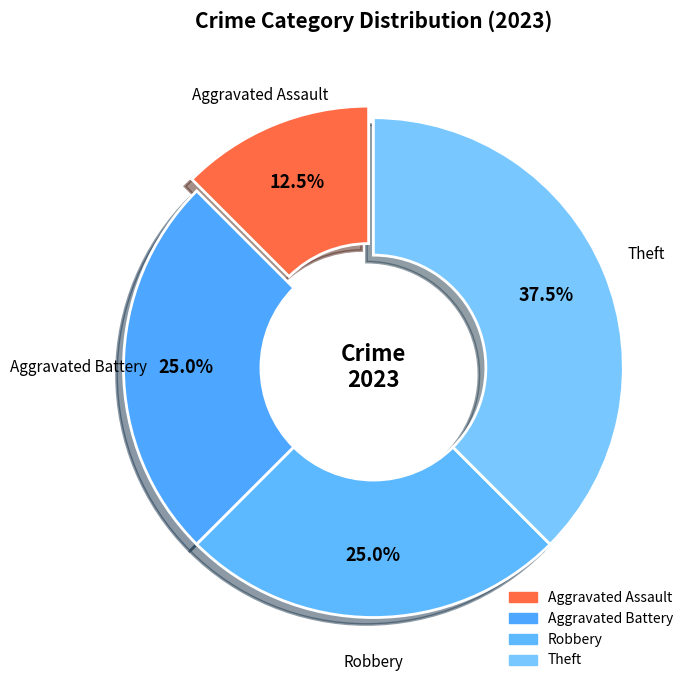

What percentage is the Theft slice, to the nearest percent?

38%